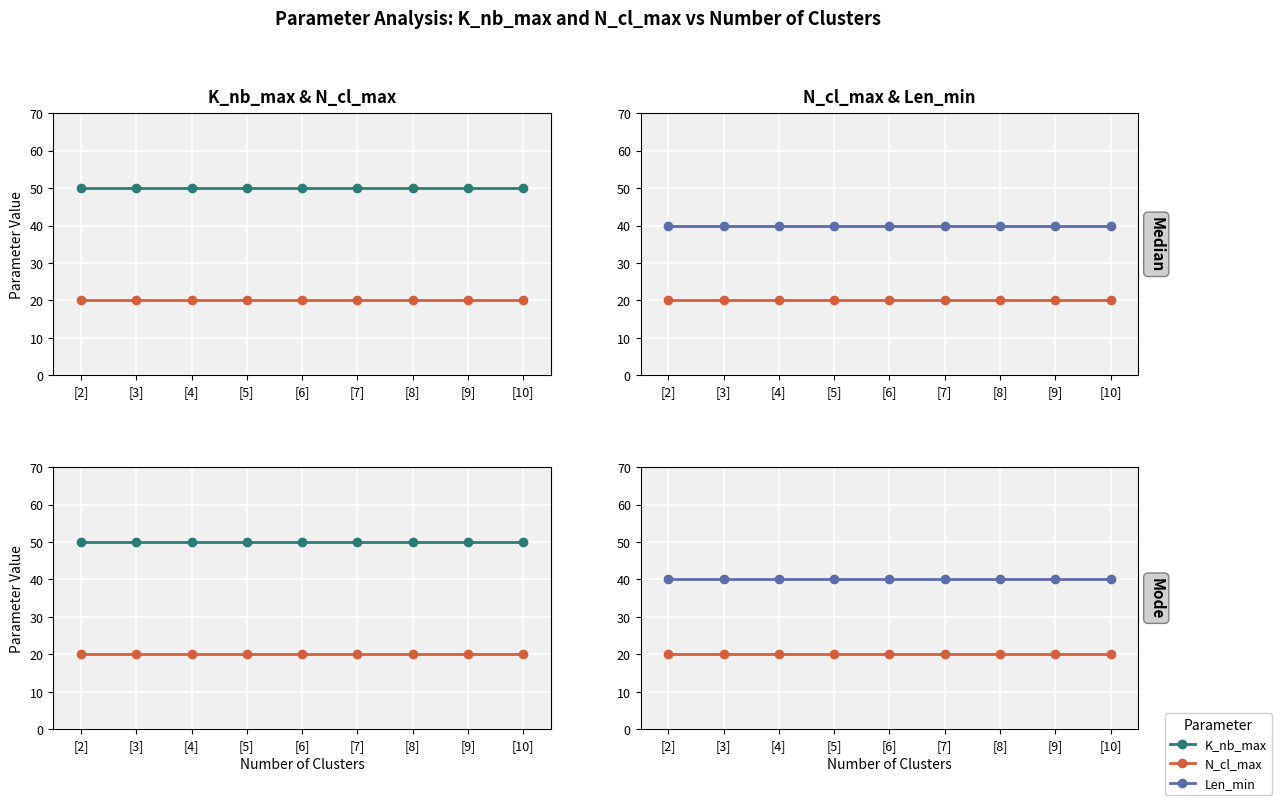

What is the highest value of the K_nb_max series?

50